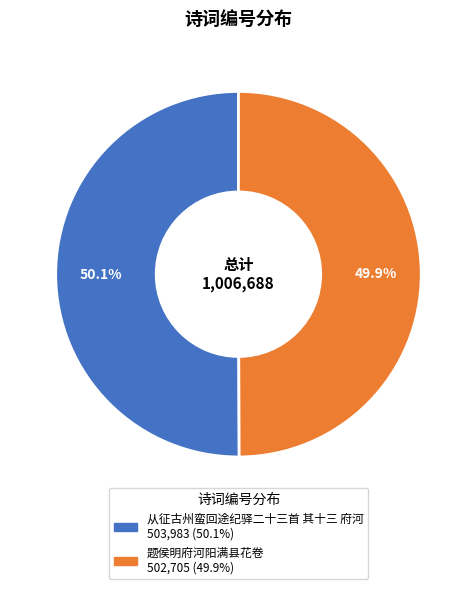

What is the ratio of the value at 从征古州蛮回途纪驿二十三首 其十三 府河 to the value at 题侯明府河阳满县花卷?

1.0